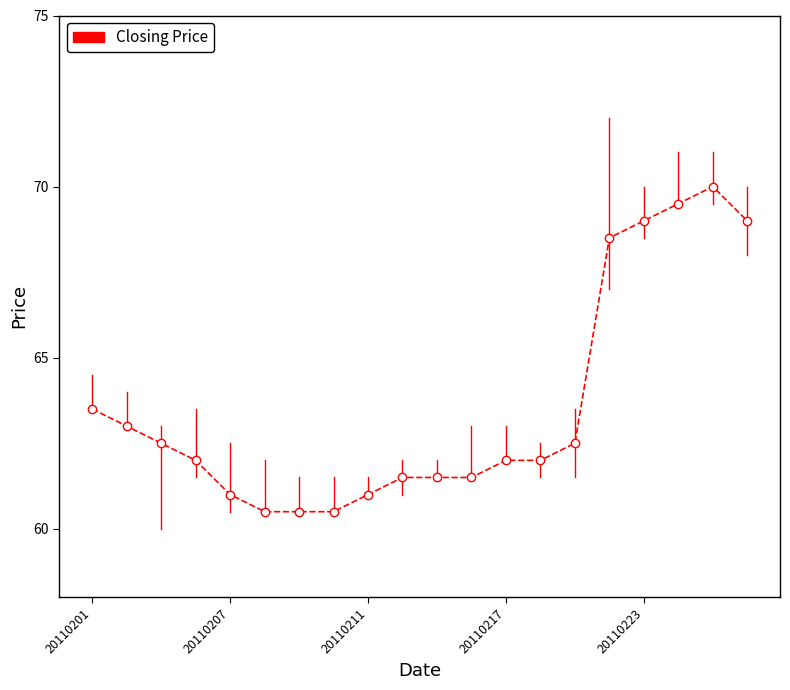

Does the chart display data point markers on the line(s)?

Yes